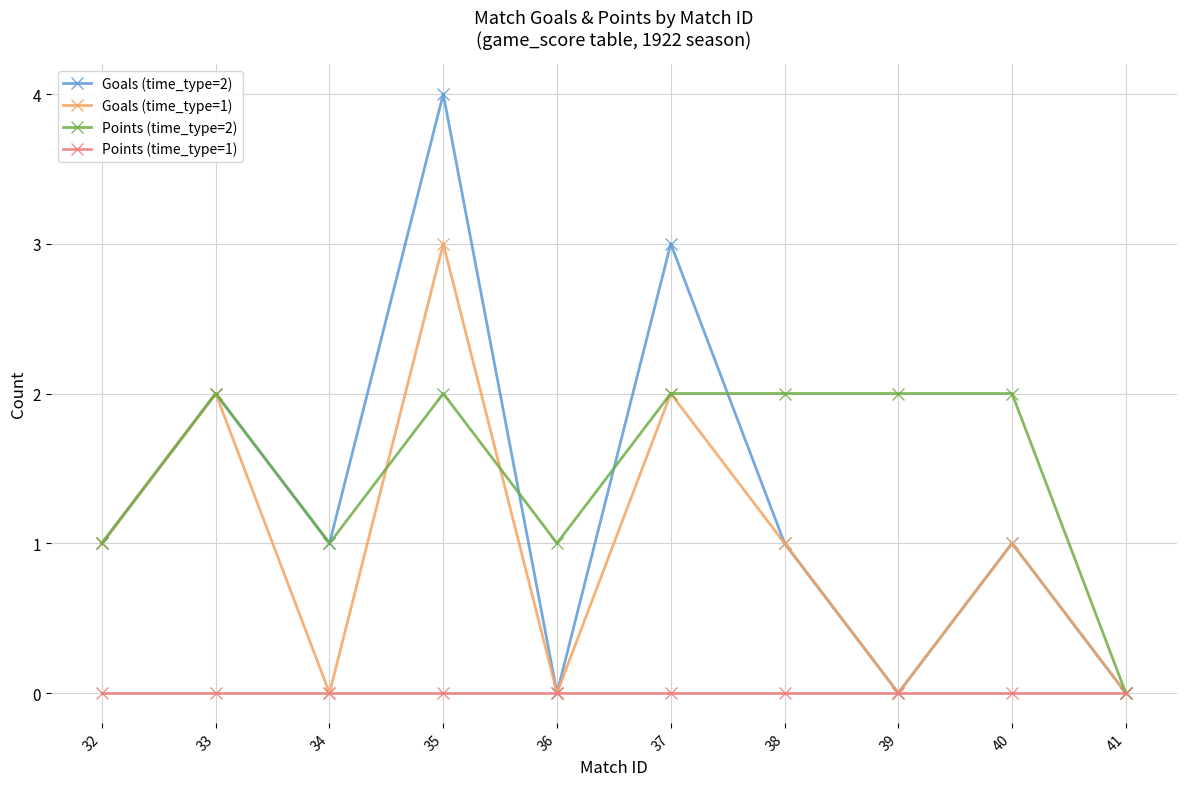

How many categories are shown in the chart?

10